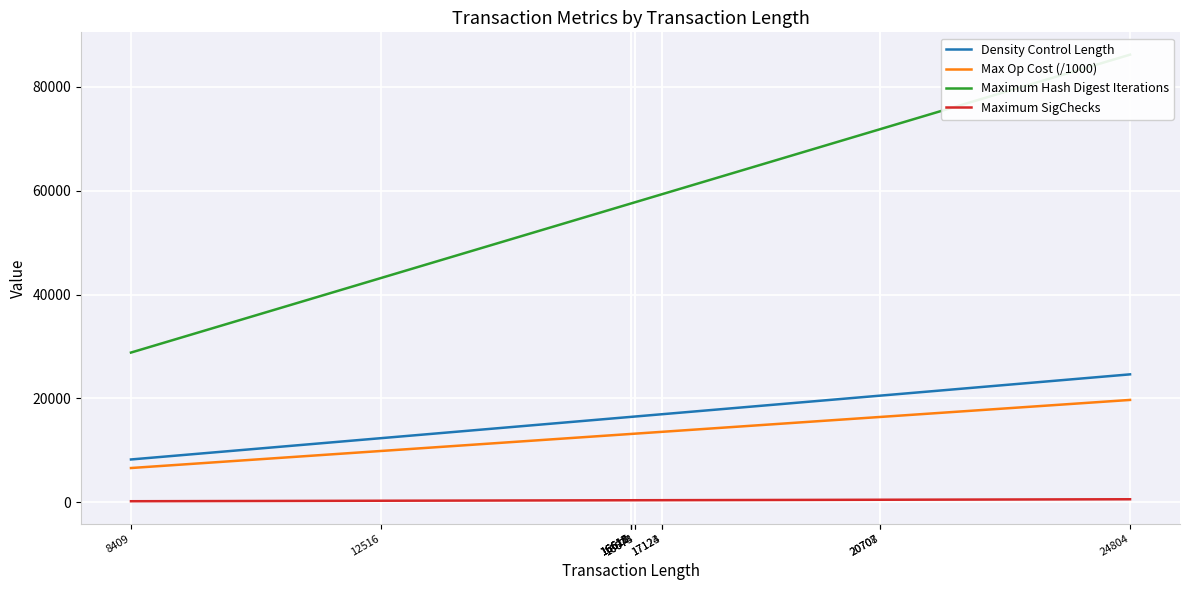

Which series has the largest total across all categories?

Maximum Hash Digest Iterations